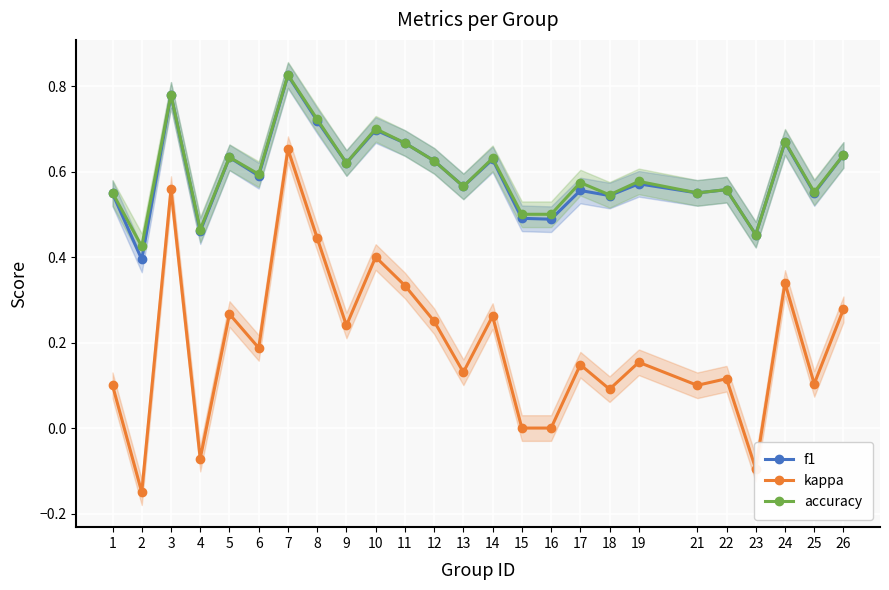

Rank the categories by accuracy value from highest to lowest.

7, 3, 8, 10, 24, 11, 26, 5, 14, 12, 9, 6, 19, 17, 13, 22, 25, 1, 21, 18, 15, 16, 4, 23, 2